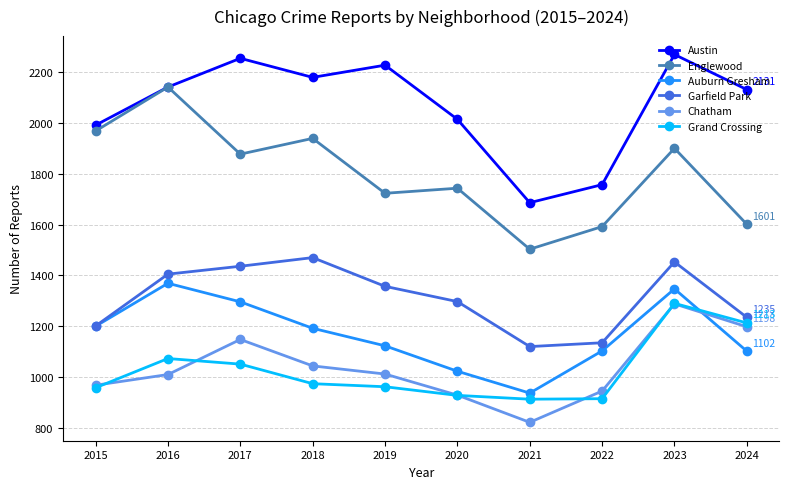

True or false: Chatham and Austin intersect in this chart.

False